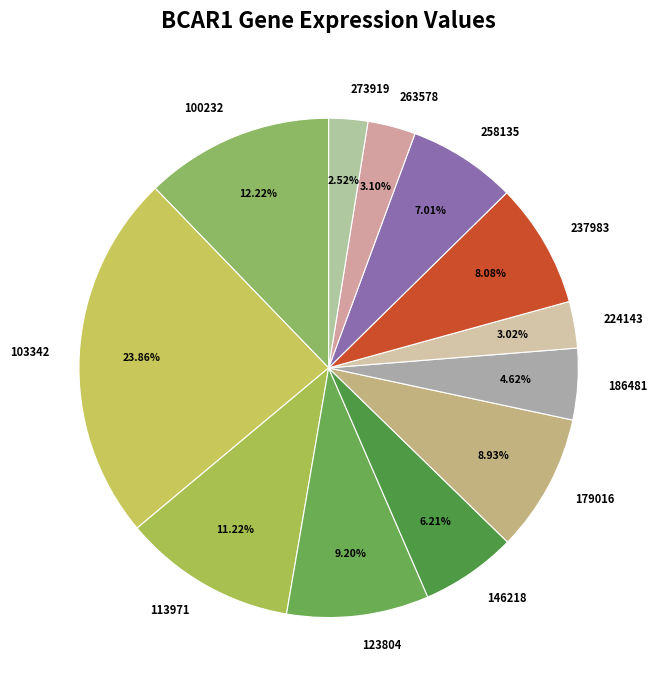

Is there any slice that represents more than half of the pie?

No